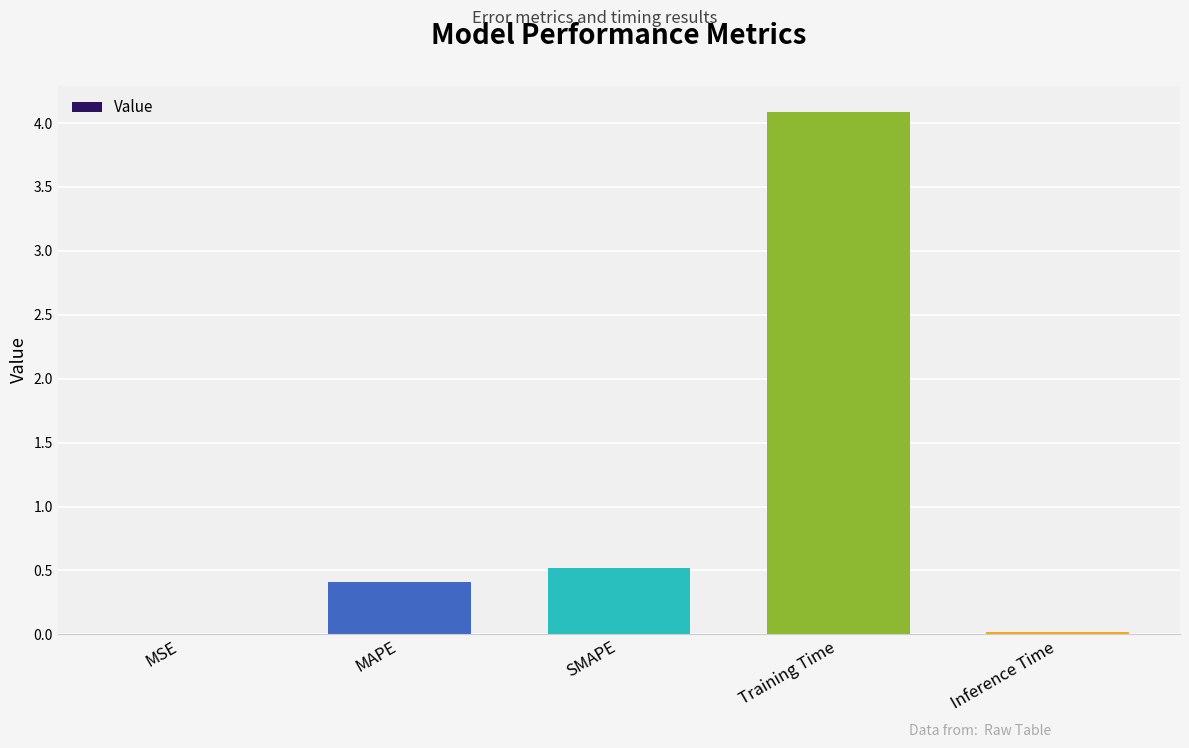

Read the value at MAPE.

0.4